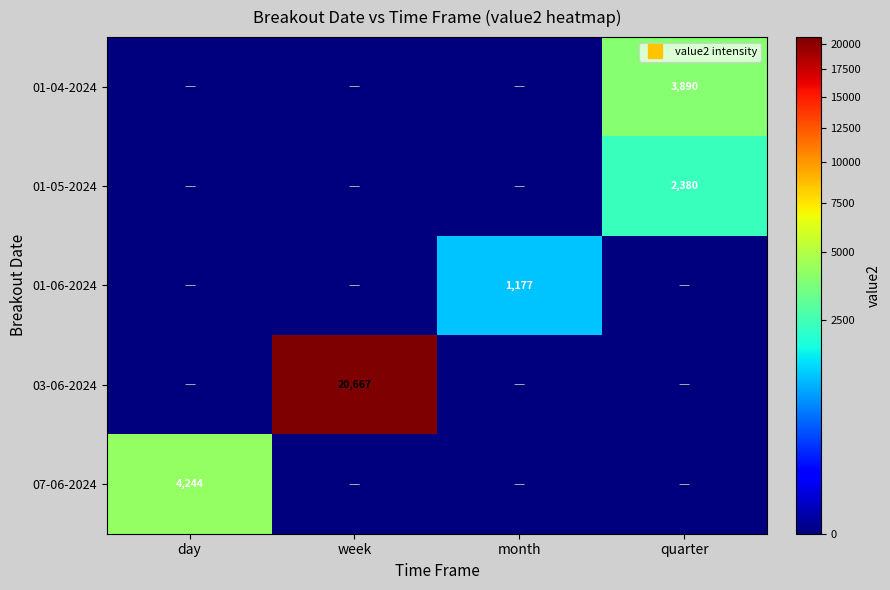

Which label corresponds to the smallest value in the chart?

day